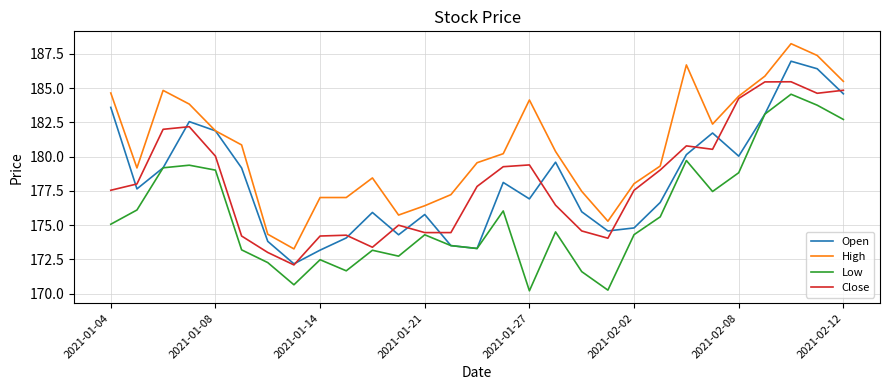

At how many categories does at least one series exceed 174?

28